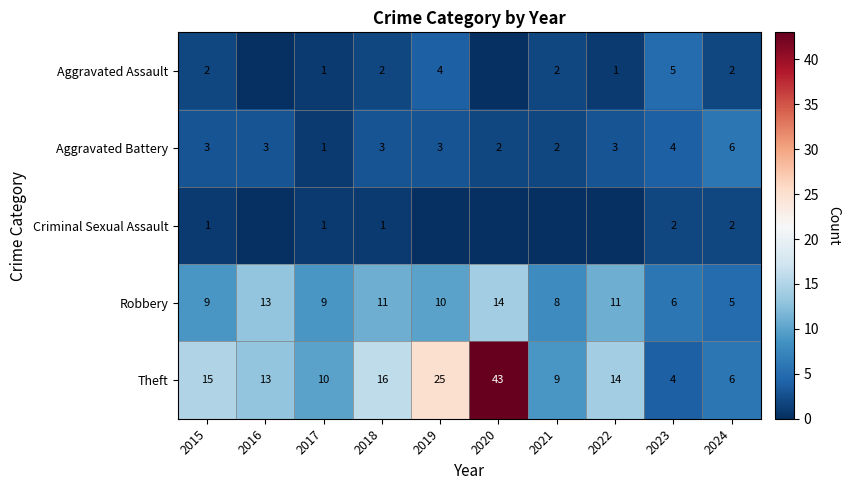

At which category does the chart reach its minimum across all series?

2016